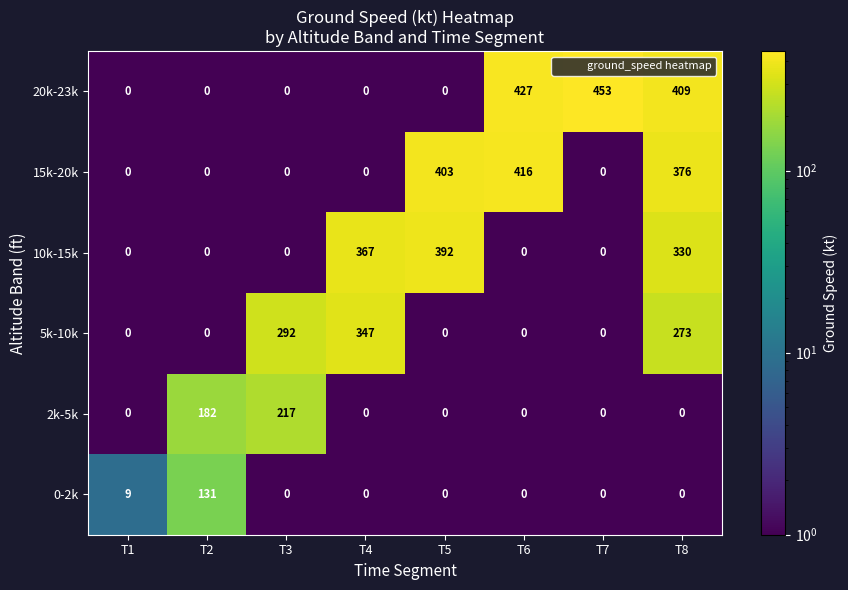

Which category has the highest value in the 5k-10k series?

T4